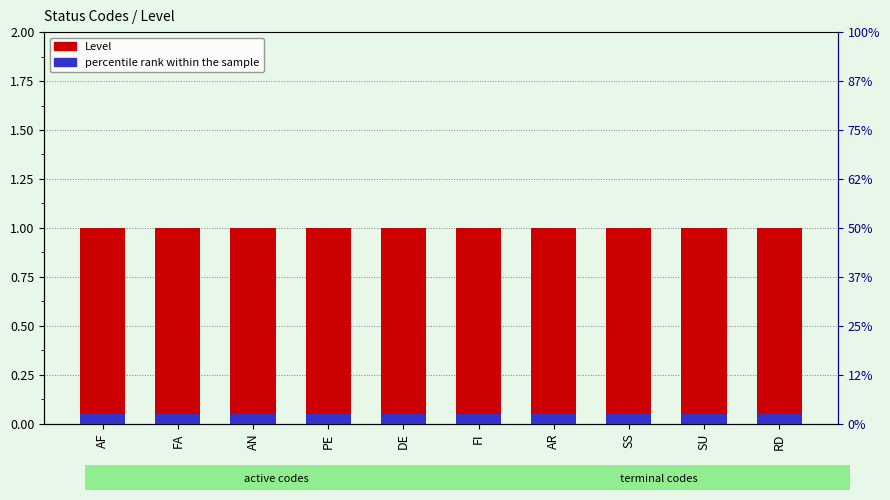

List the series in order of their overall mean, lowest first.

percentile rank within the sample, Level